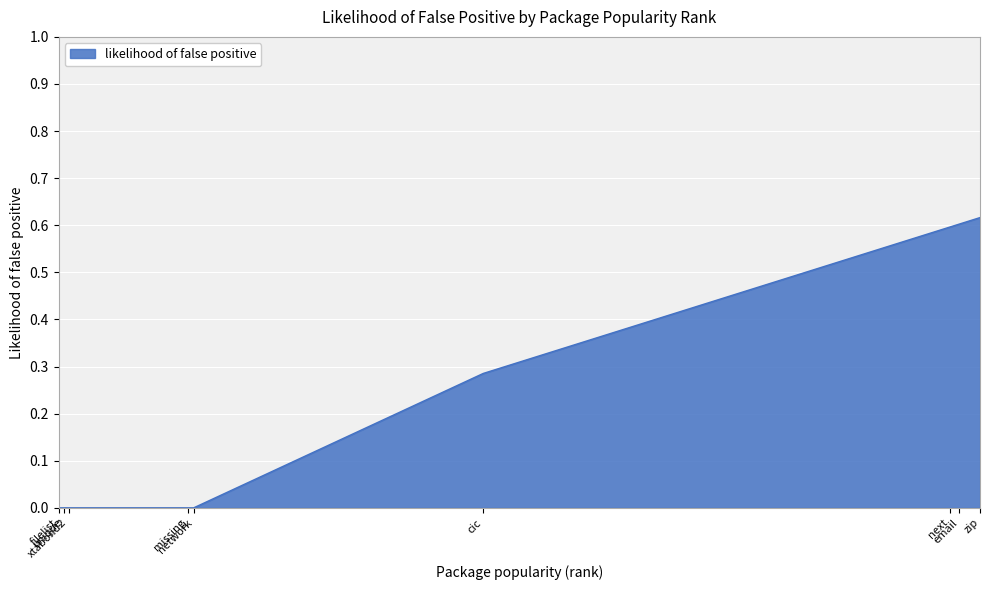

Reading left to right, what are all the values shown in this chart?

0.0	0.0	0.0	0.0	0.0	0.3	0.6	0.6	0.6